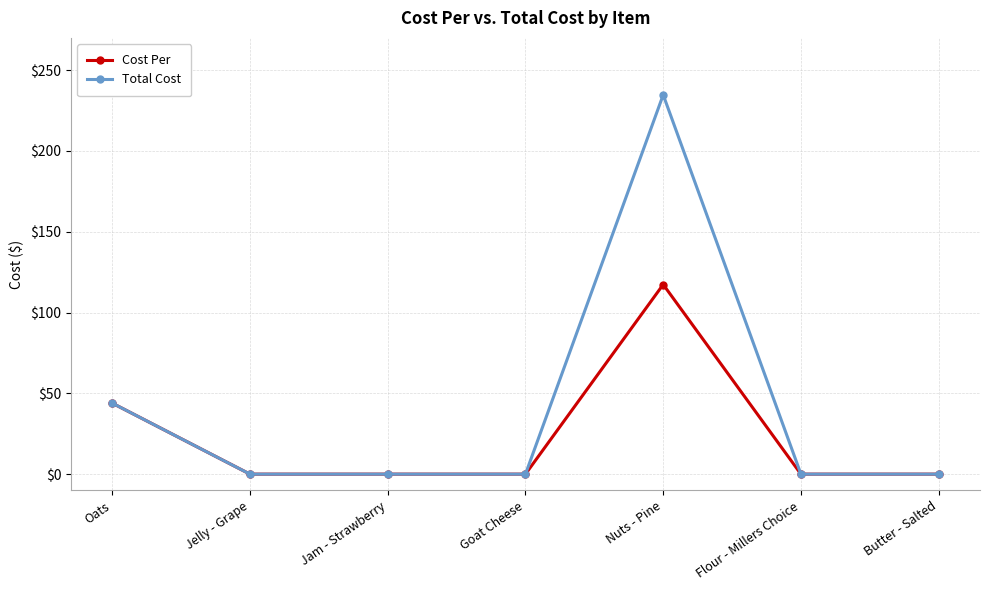

Which series changed the most between Goat Cheese and Nuts - Pine?

Total Cost